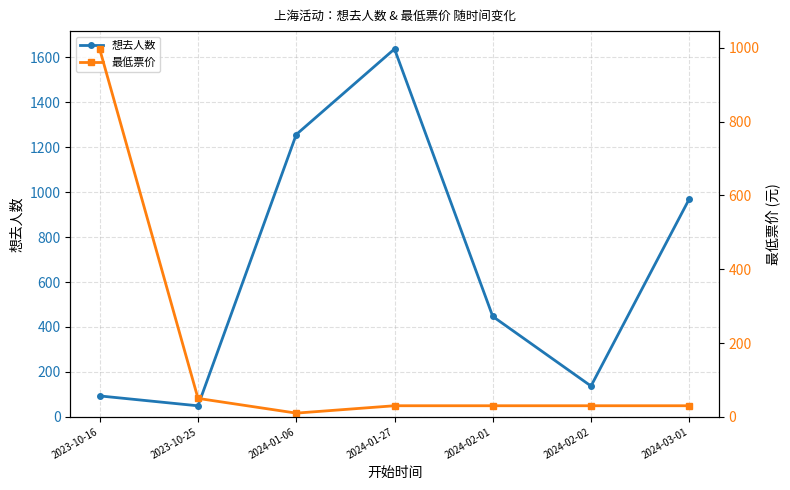

How many values in the 最低票价 series exceed 30?

2